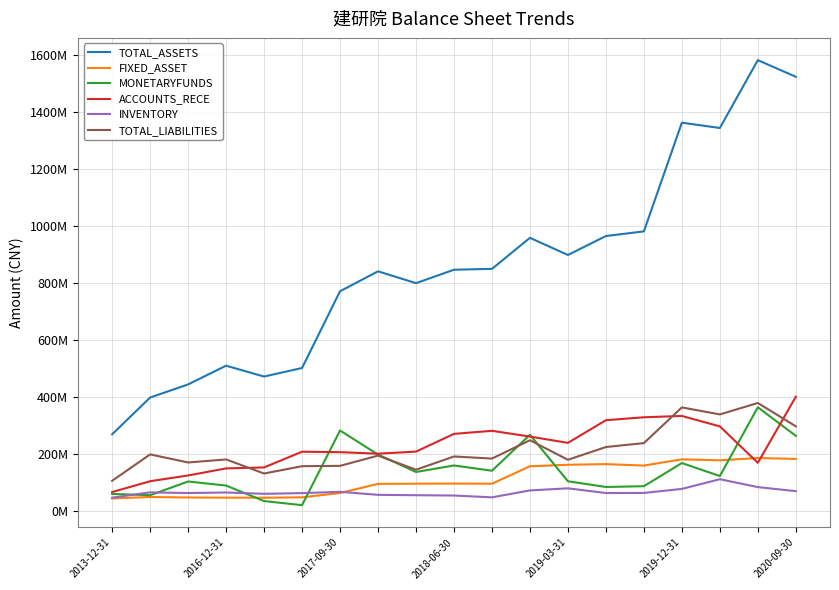

How many intersections are there between MONETARYFUNDS and TOTAL_LIABILITIES?

4